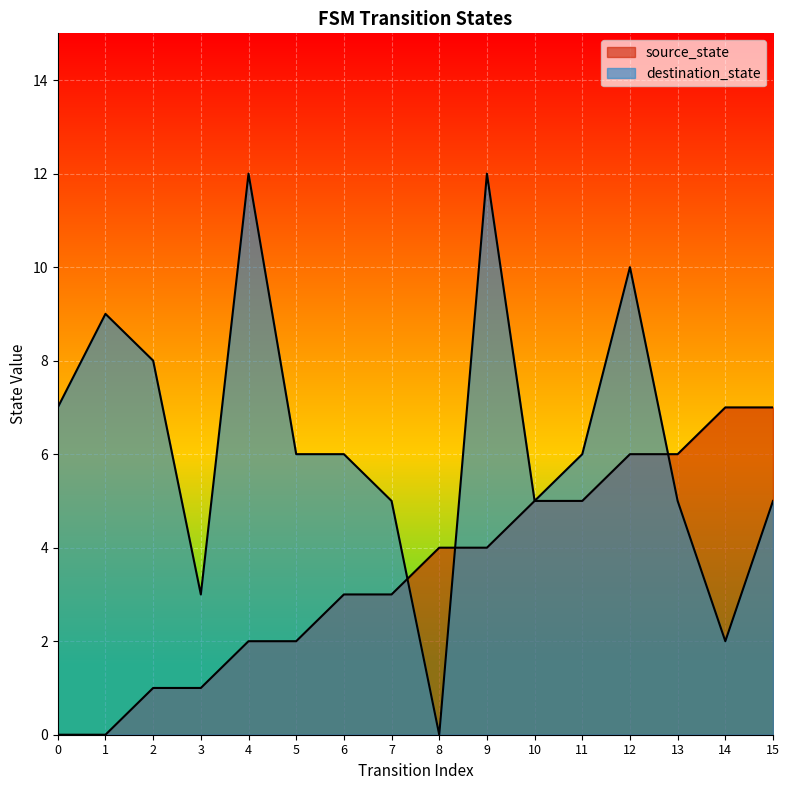

At 1, list the series in order from largest to smallest.

destination_state, source_state